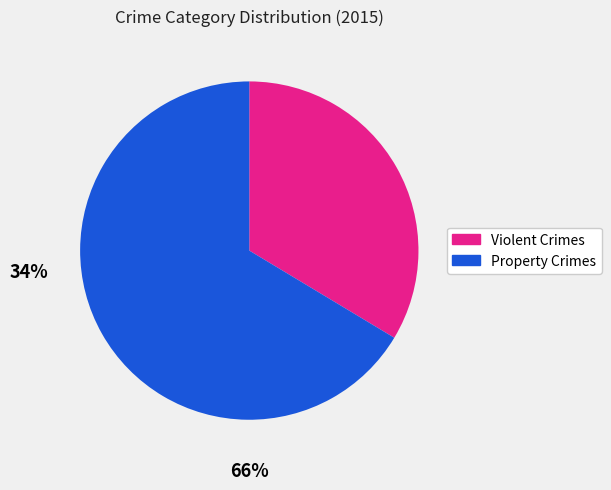

Which has a higher value, Property Crimes or Violent Crimes?

Property Crimes